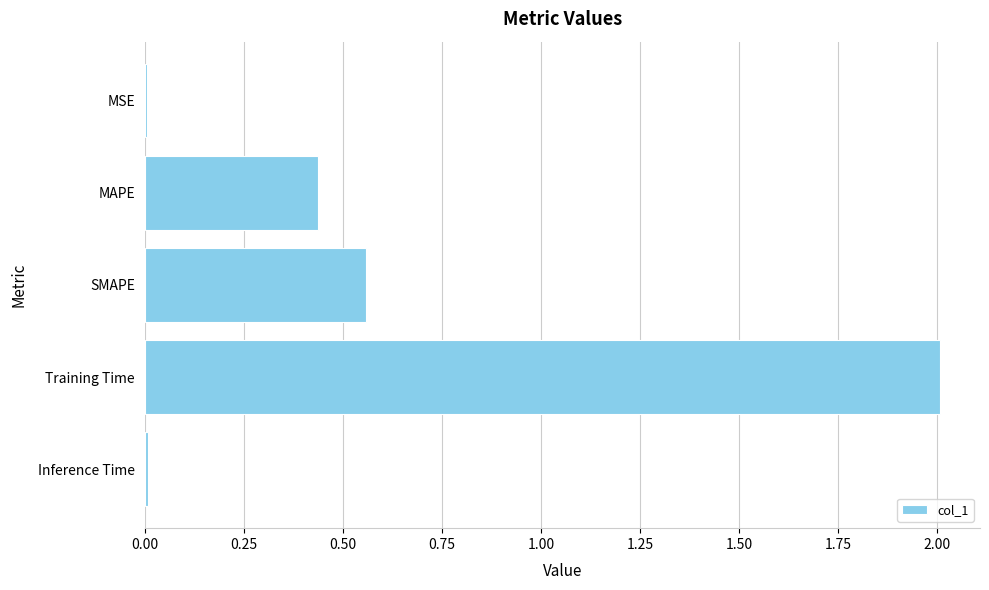

What is the sum of all values?

3.0